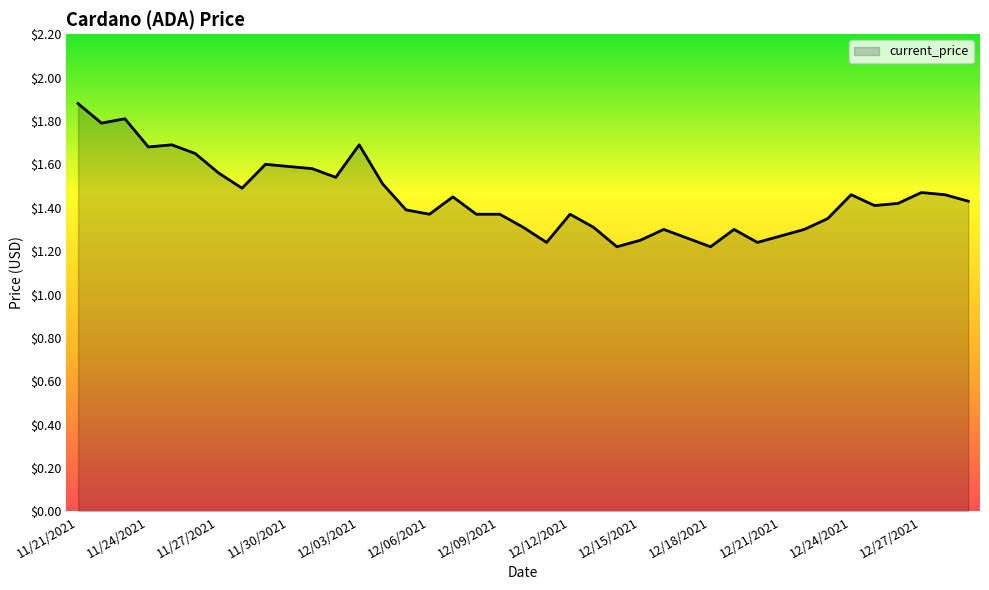

What is the greatest value displayed?

1.9